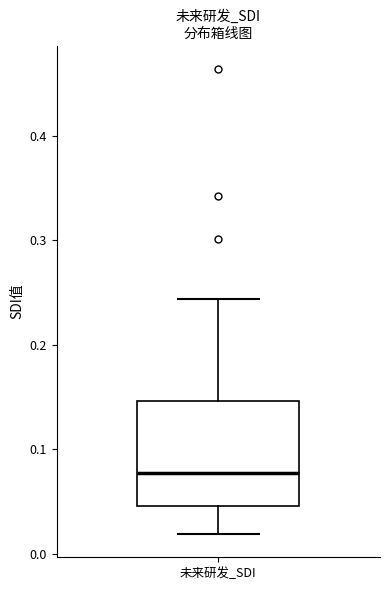

Where does the lower whisker of the box for 未来研发_SDI end on the y-axis? The values are not printed on the chart, so give them approximately, as read against the axis.

0.02